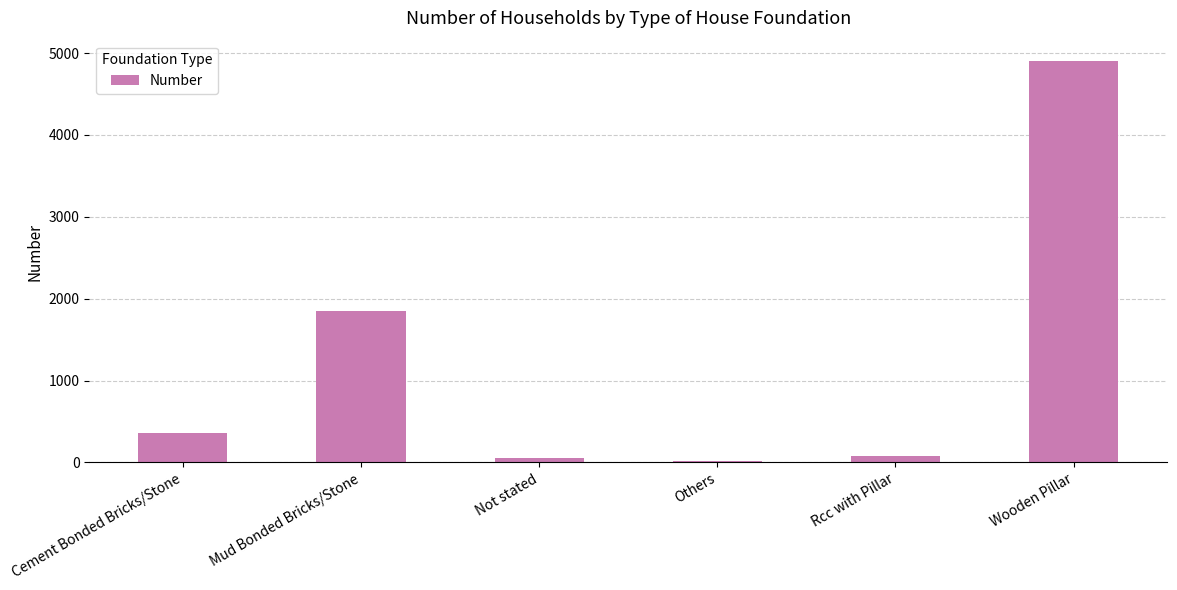

What is the sum of all values?

7267